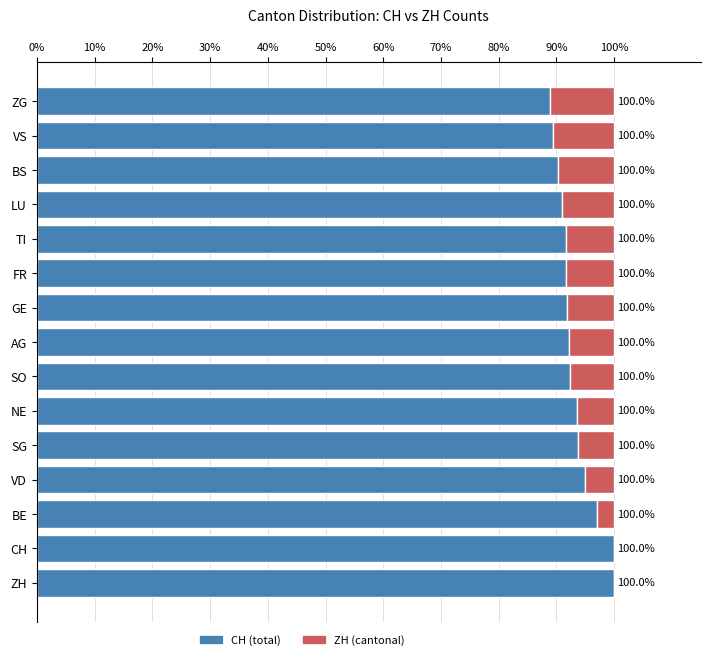

What is the sum of the CH (total) values at SO and BE?

189.4